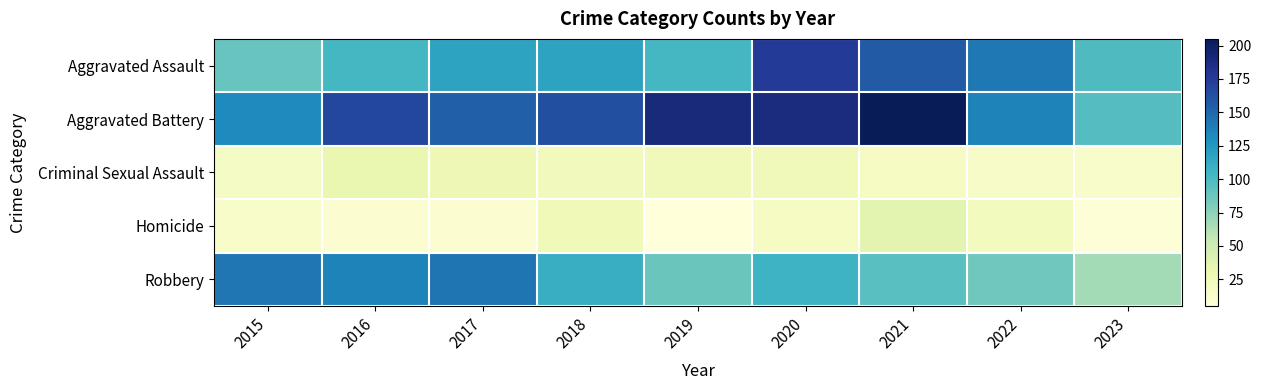

At which category is the sum across all series the highest?

2020